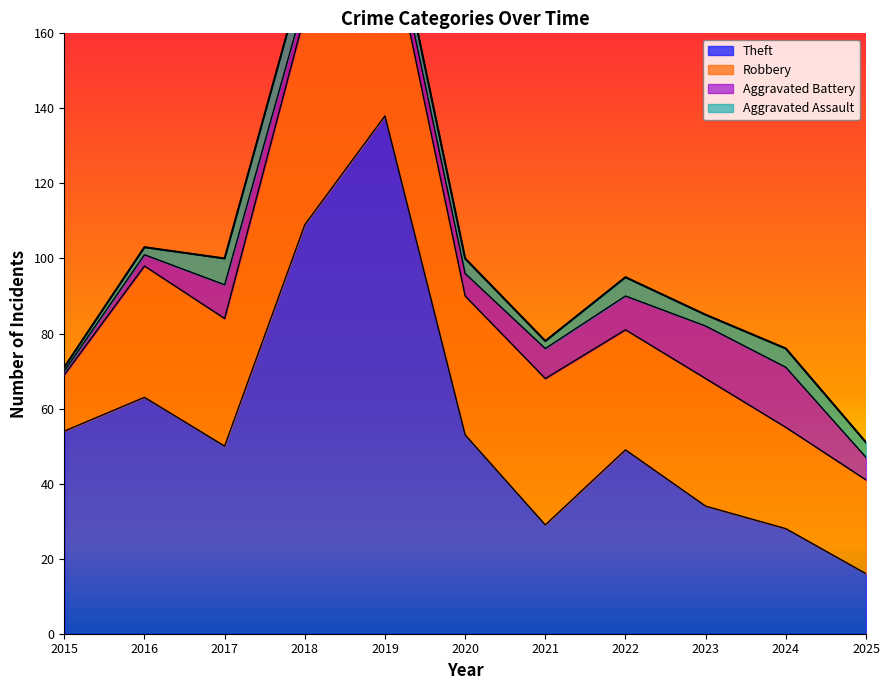

Reading left to right, list all the values displayed in this chart.

Theft: 54	63	50	109	138	53	29	49	34	28	16
Robbery: 15	35	34	56	54	37	39	32	34	27	25
Aggravated Battery: 1	3	9	4	5	6	8	9	14	16	6
Aggravated Assault: 1	2	7	8	5	4	2	5	3	5	4